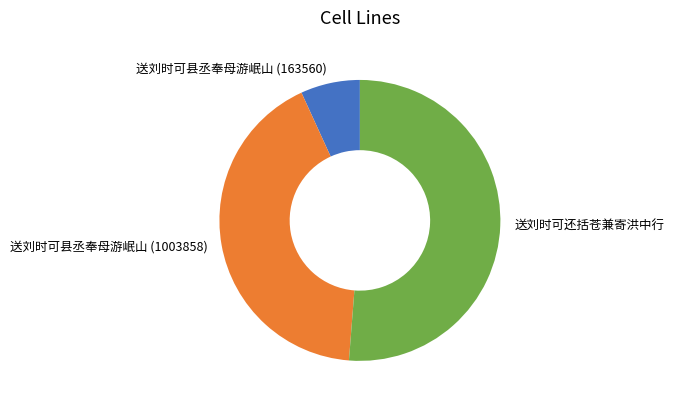

Is it true that 送刘时可还括苍兼寄洪中行 is 58% of the pie?

False